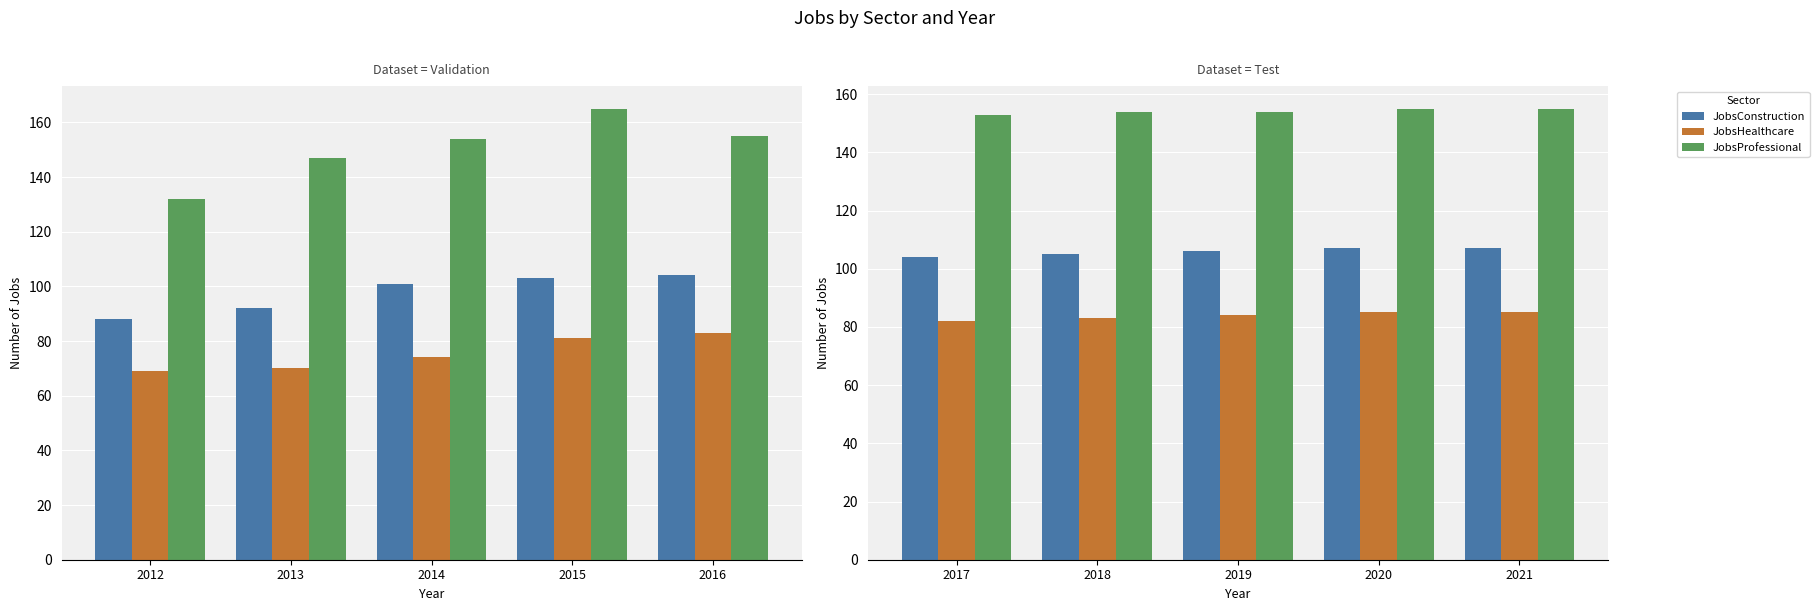

Does the chart contain stacked bars?

No